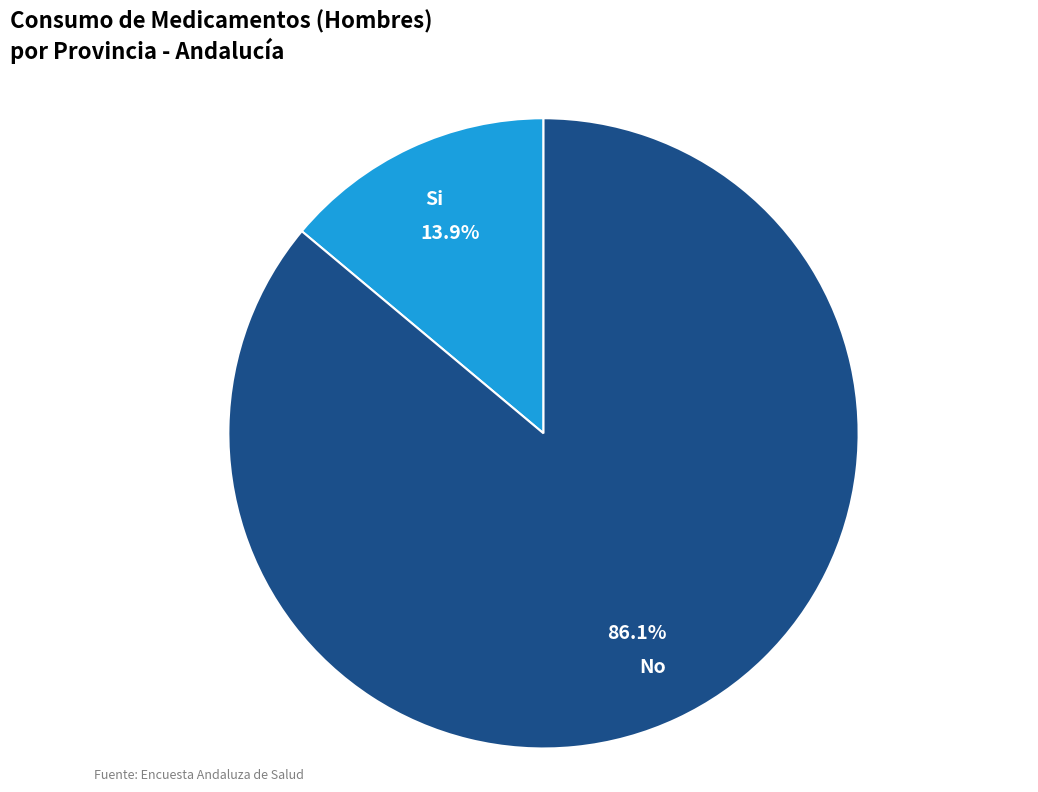

Which slice is the largest?

No